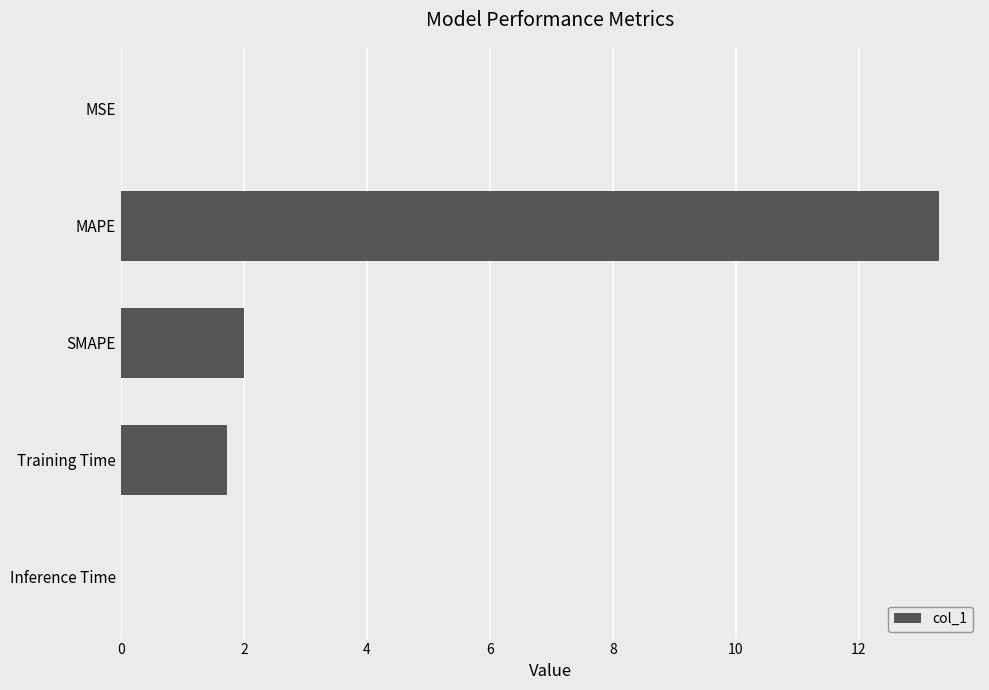

At which category does the chart reach its peak across all series?

MAPE